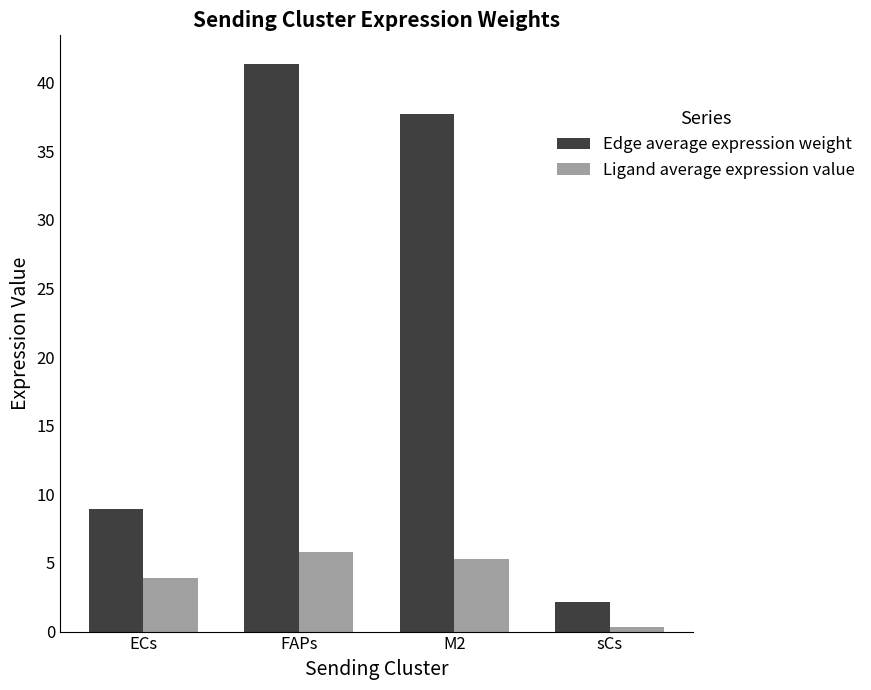

Is it true that Edge average expression weight equals 41.4 at FAPs?

True